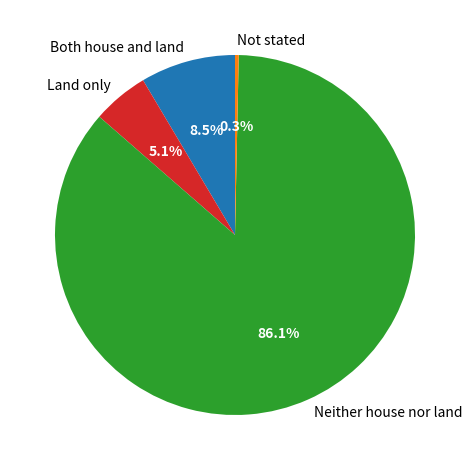

Is there a majority slice in this chart?

Yes